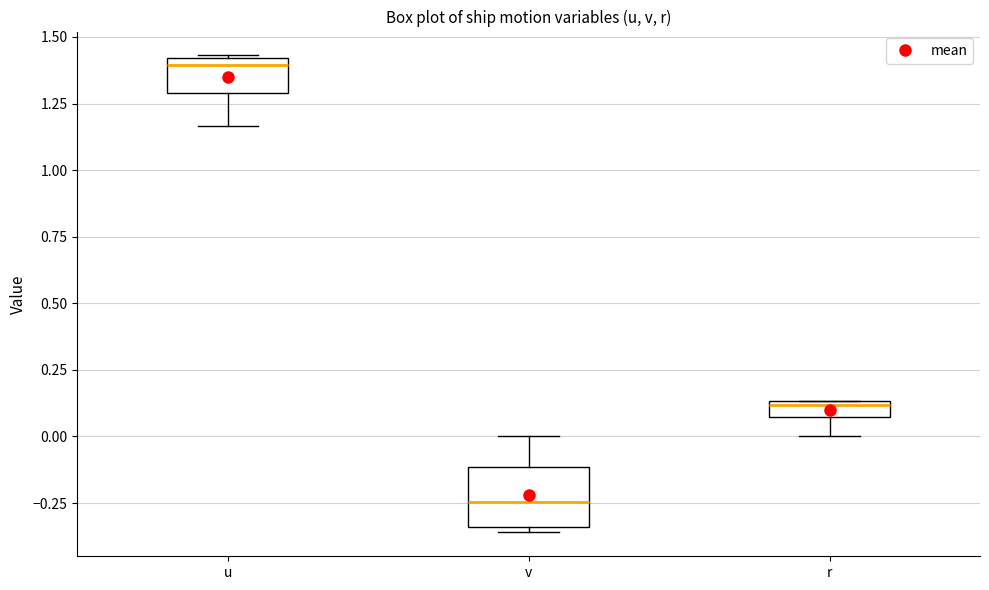

Which box's median line is the highest?

u